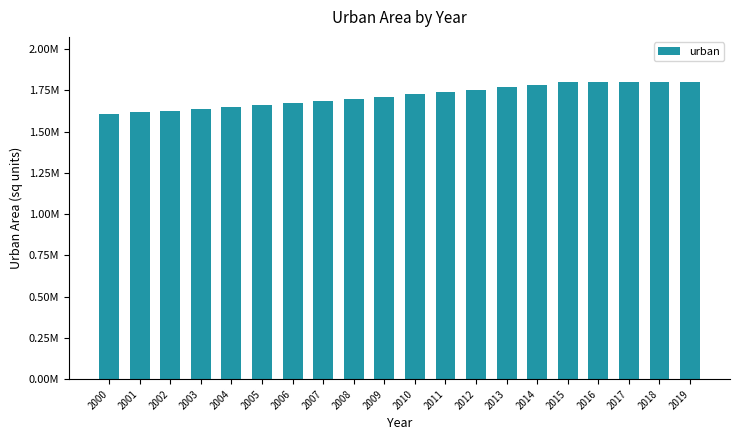

What is the sum of all values?

34345962.4